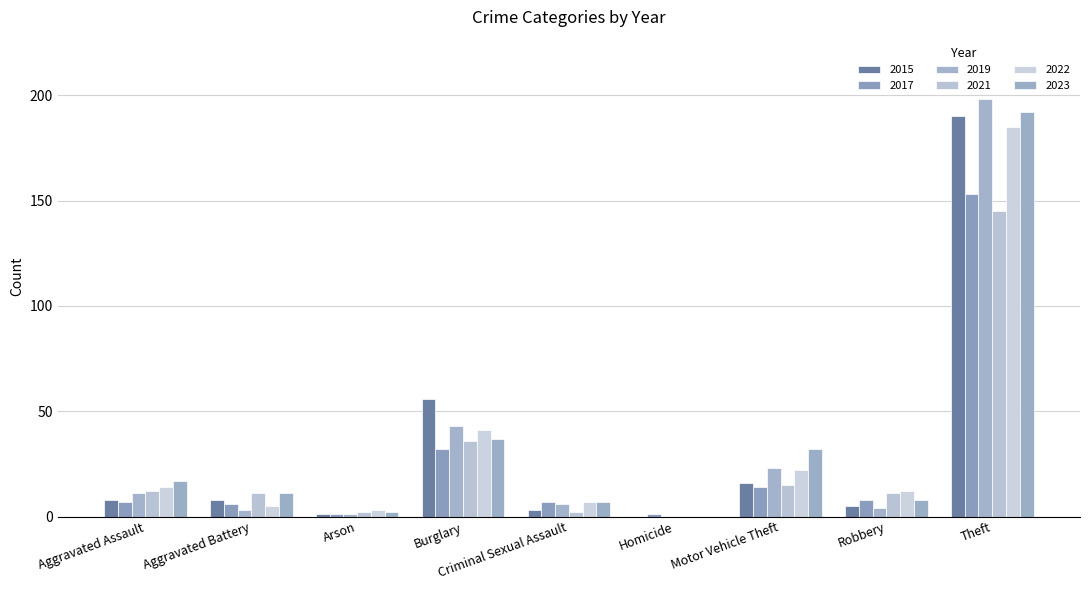

Which label corresponds to the largest value in the chart?

Theft